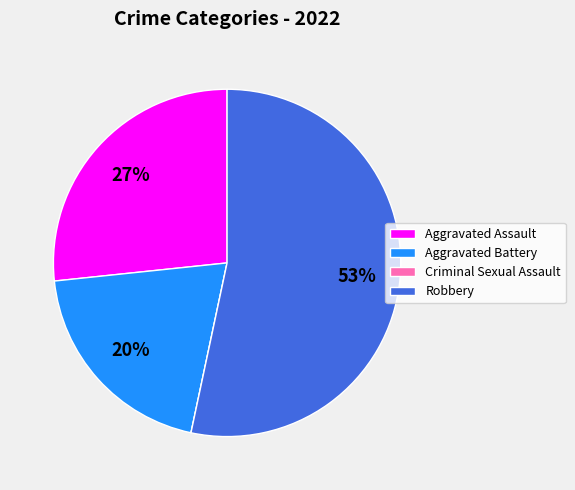

To the nearest percent, what is the difference between the largest and smallest slice percentages?

53%